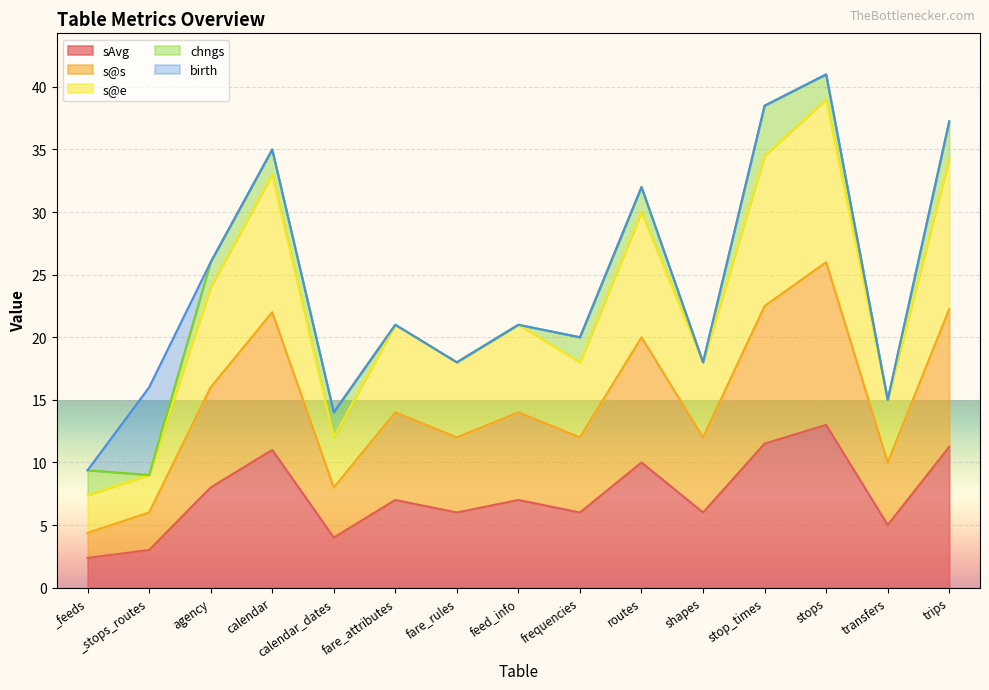

At which category does the chart reach its minimum across all series?

_feeds